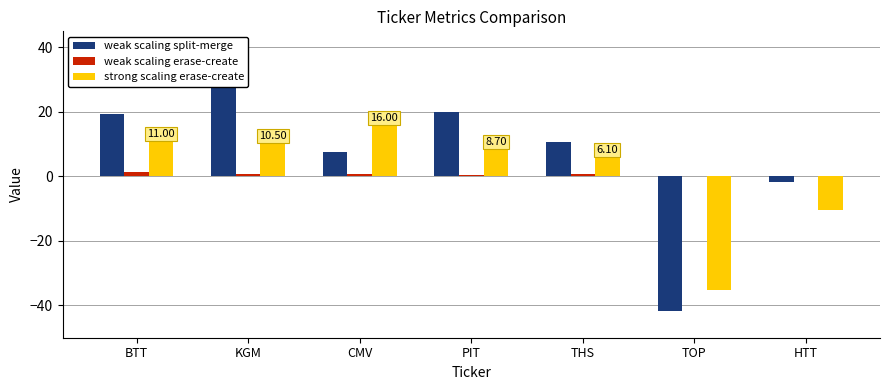

Reading left to right, list all the values displayed in this chart.

weak scaling split-merge: BTT=19.5	KGM=39.3	CMV=7.5	PIT=19.9	THS=10.7	TOP=-41.8	HTT=-1.7
weak scaling erase-create: BTT=1.3	KGM=0.8	CMV=0.7	PIT=0.5	THS=0.9	TOP=0.2	HTT=0.1
strong scaling erase-create: BTT=11.0	KGM=10.5	CMV=16.0	PIT=8.7	THS=6.1	TOP=-35.2	HTT=-10.3